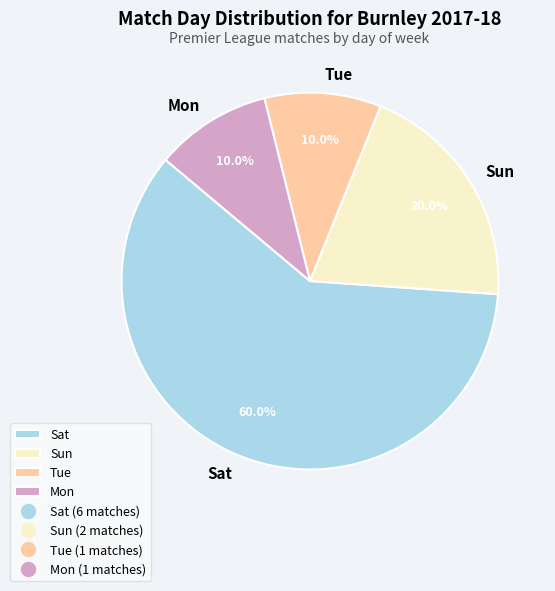

The Sat slice represents 1% of the pie. True or false?

False